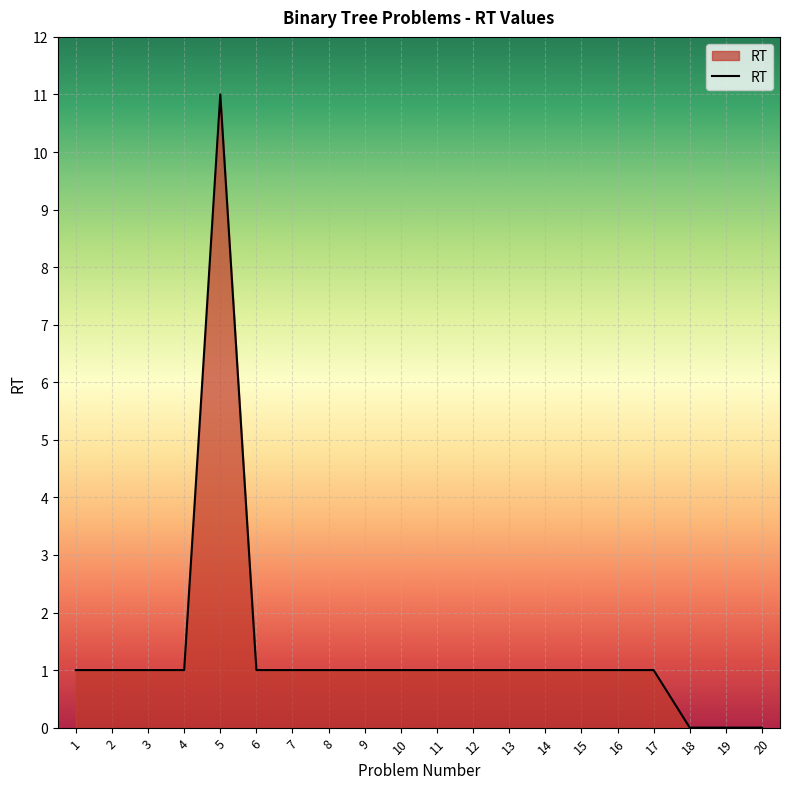

What is the sum of the values at 13 and 17?

2